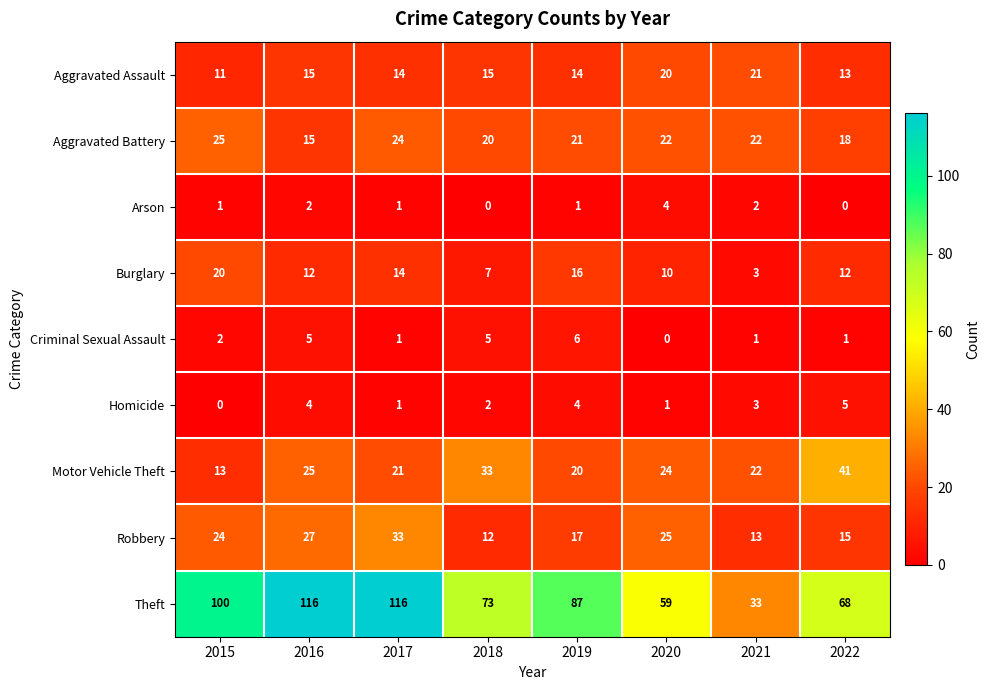

Is it true that Aggravated Assault equals 19 at 2017?

False